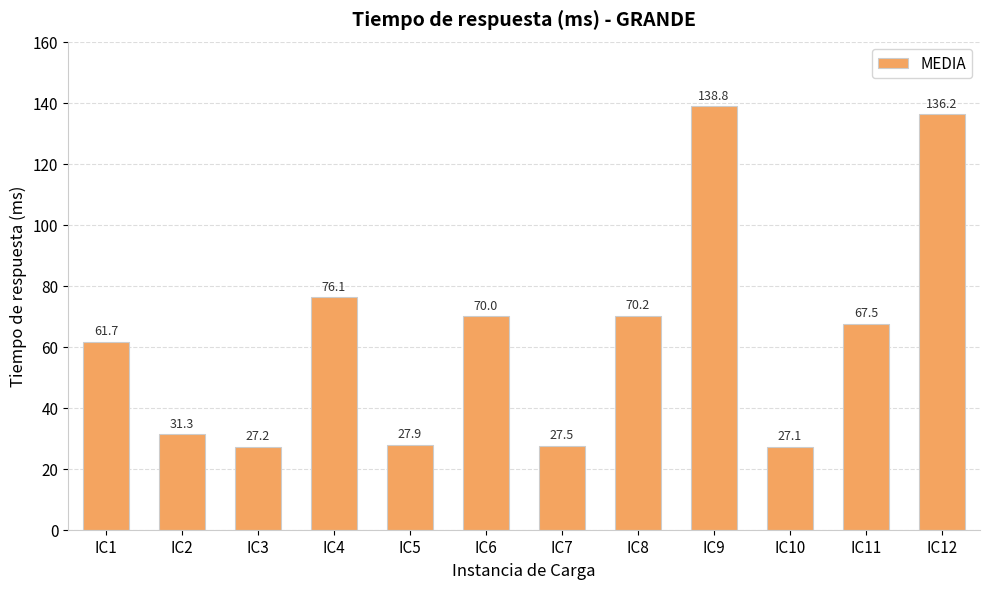

What is the approximate value at IC4?

76.1